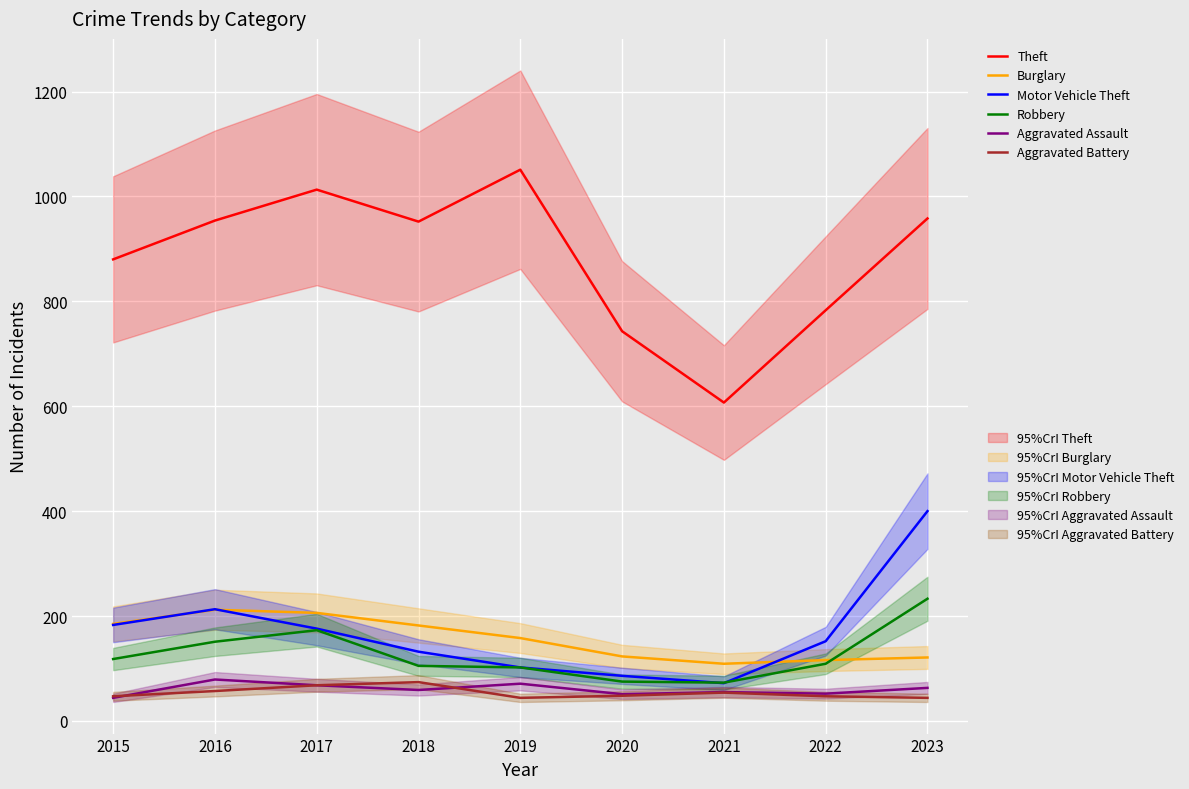

What is the difference between the maximum and minimum values in the Burglary series?

103